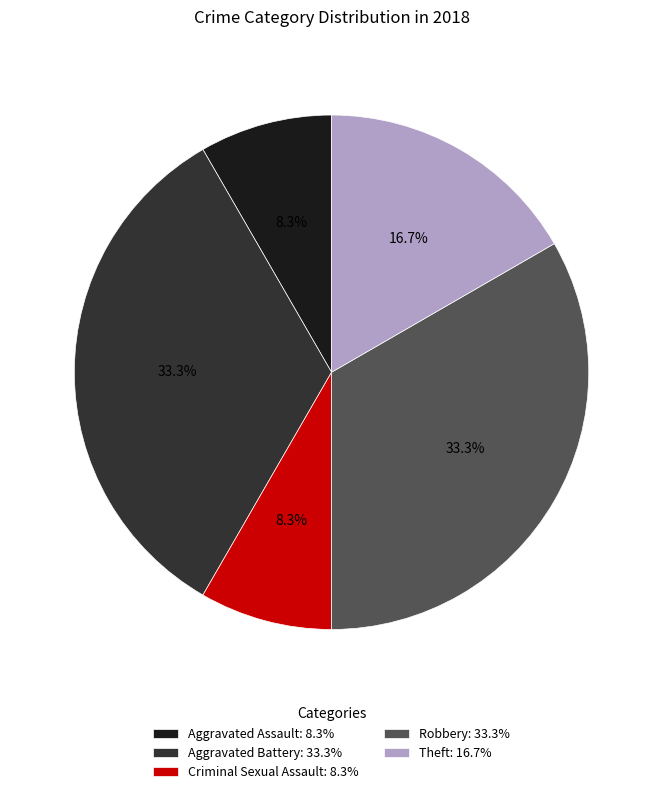

Does any single category account for the majority?

No